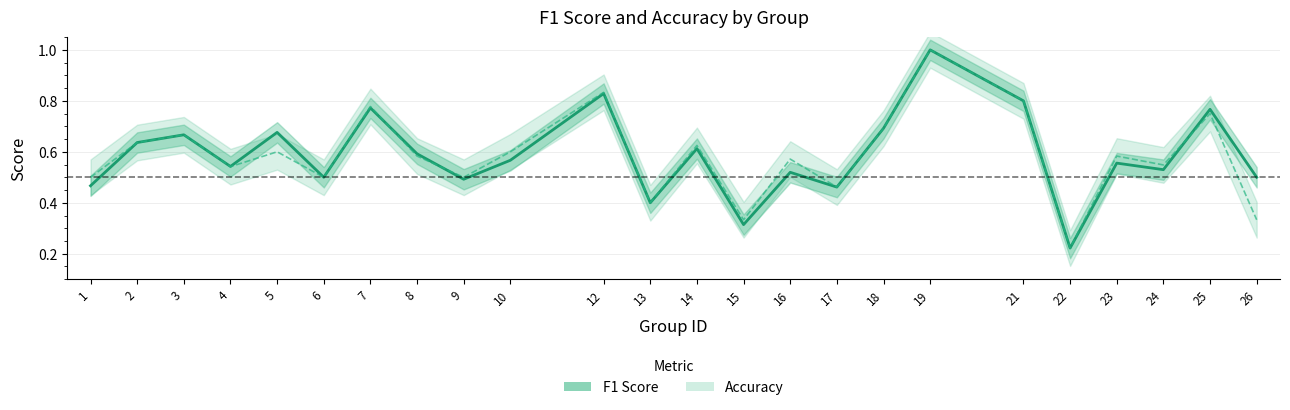

Reading right to left, transcribe all the data shown in this chart.

f1 (center): 0.5	0.8	0.5	0.6	0.2	0.8	1.0	0.7	0.5	0.5	0.3	0.6	0.4	0.8	0.6	0.5	0.6	0.8	0.5	0.7	0.5	0.7	0.6	0.5
accuracy (center): 0.3	0.8	0.5	0.6	0.2	0.8	1.0	0.7	0.5	0.6	0.3	0.6	0.4	0.8	0.6	0.5	0.6	0.8	0.5	0.6	0.5	0.7	0.6	0.5